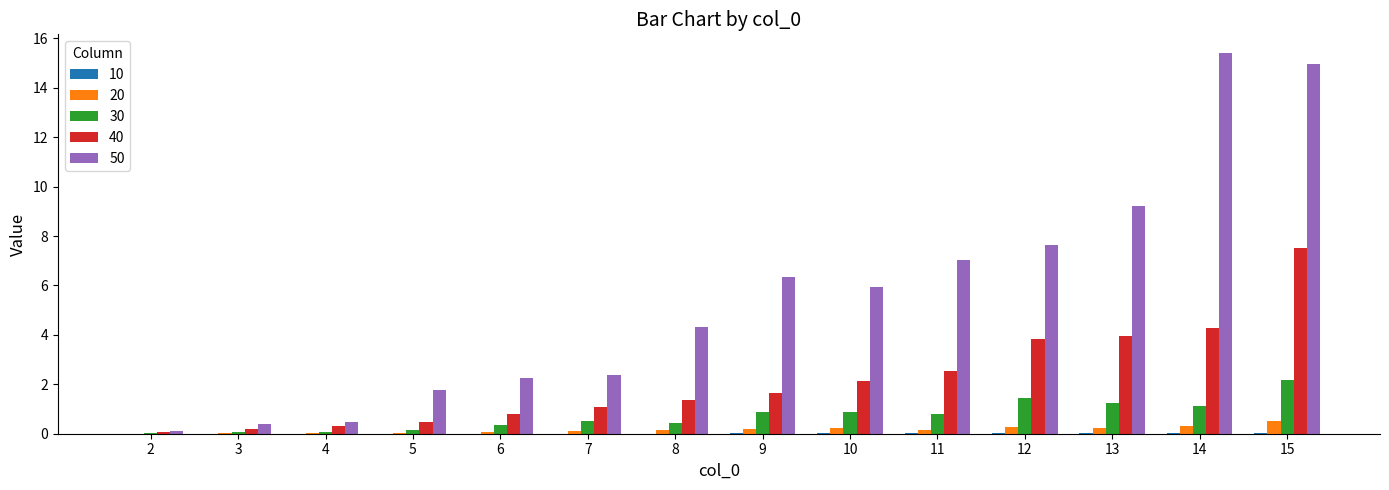

How many categories are shown in the chart?

14